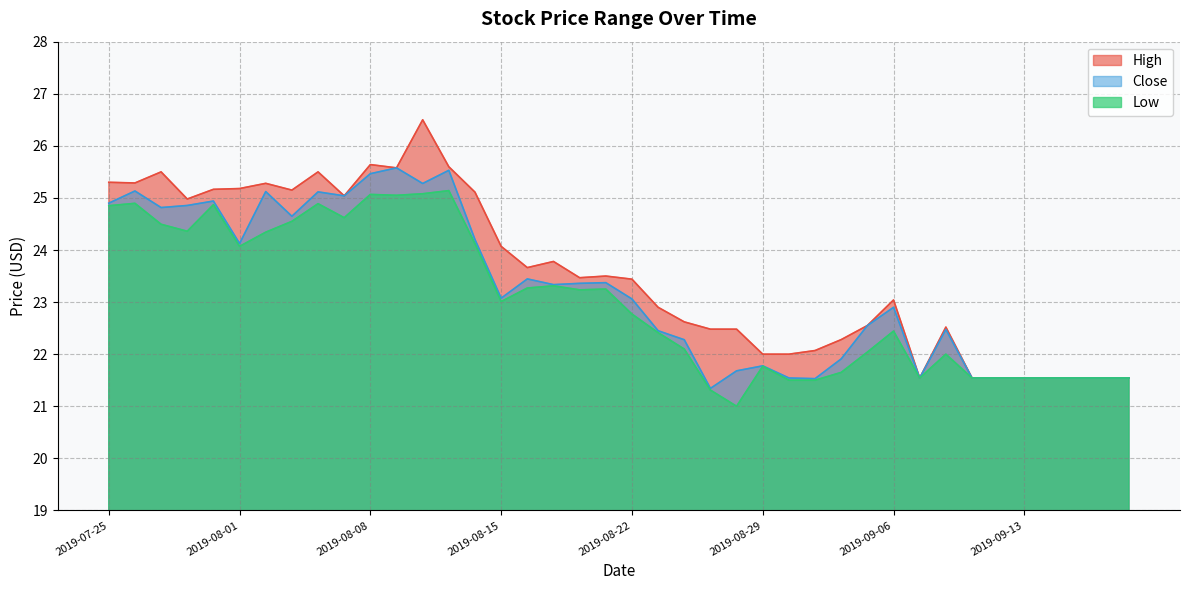

Reading right to left, list all the values displayed in this chart.

High: 21.5	21.5	21.5	21.5	21.5	21.5	21.5	22.5	21.5	23.0	22.5	22.3	22.1	22.0	22.0	22.5	22.5	22.6	22.9	23.4	23.5	23.5	23.8	23.7	24.1	25.1	25.6	26.5	25.6	25.6	25.0	25.5	25.1	25.3	25.2	25.2	25.0	25.5	25.3	25.3
Close: 21.5	21.5	21.5	21.5	21.5	21.5	21.5	22.5	21.5	22.9	22.5	21.9	21.5	21.5	21.8	21.7	21.3	22.3	22.5	23.1	23.4	23.4	23.3	23.4	23.1	24.2	25.5	25.3	25.6	25.5	25.0	25.1	24.6	25.1	24.1	24.9	24.9	24.8	25.1	24.9
Low: 21.5	21.5	21.5	21.5	21.5	21.5	21.5	22.0	21.5	22.4	22.0	21.6	21.5	21.5	21.8	21.0	21.3	22.1	22.4	22.8	23.2	23.2	23.3	23.3	23.0	24.1	25.1	25.1	25.0	25.1	24.6	24.9	24.5	24.3	24.1	24.9	24.4	24.5	24.9	24.9